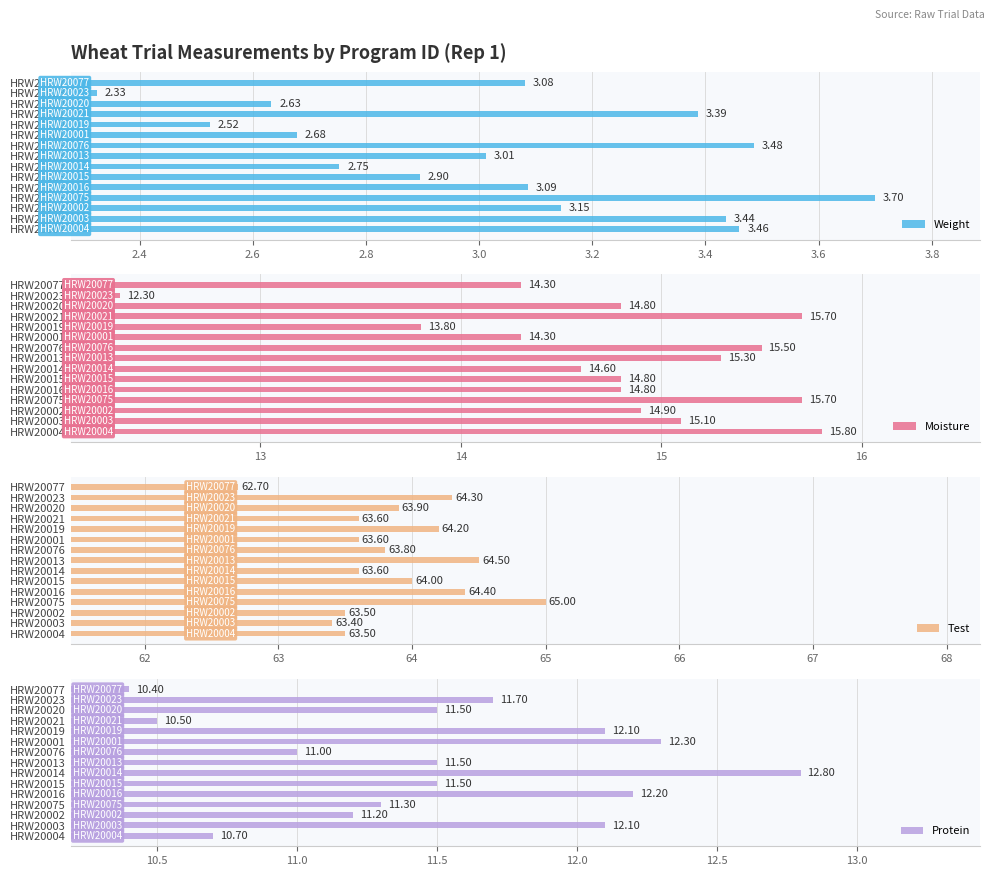

What is the difference between the second highest and second lowest values in the Moisture series?

1.9